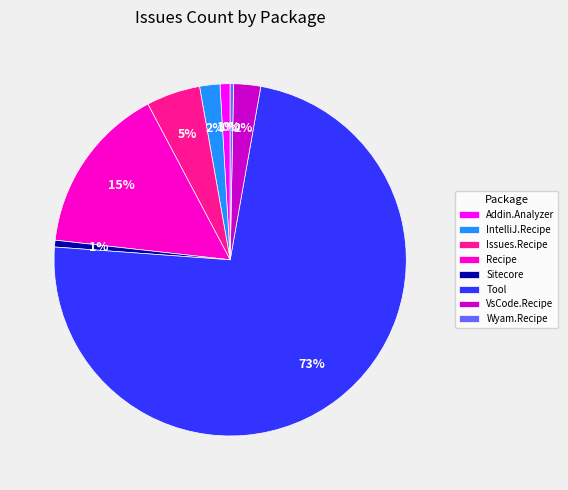

Which slice is the largest?

Tool